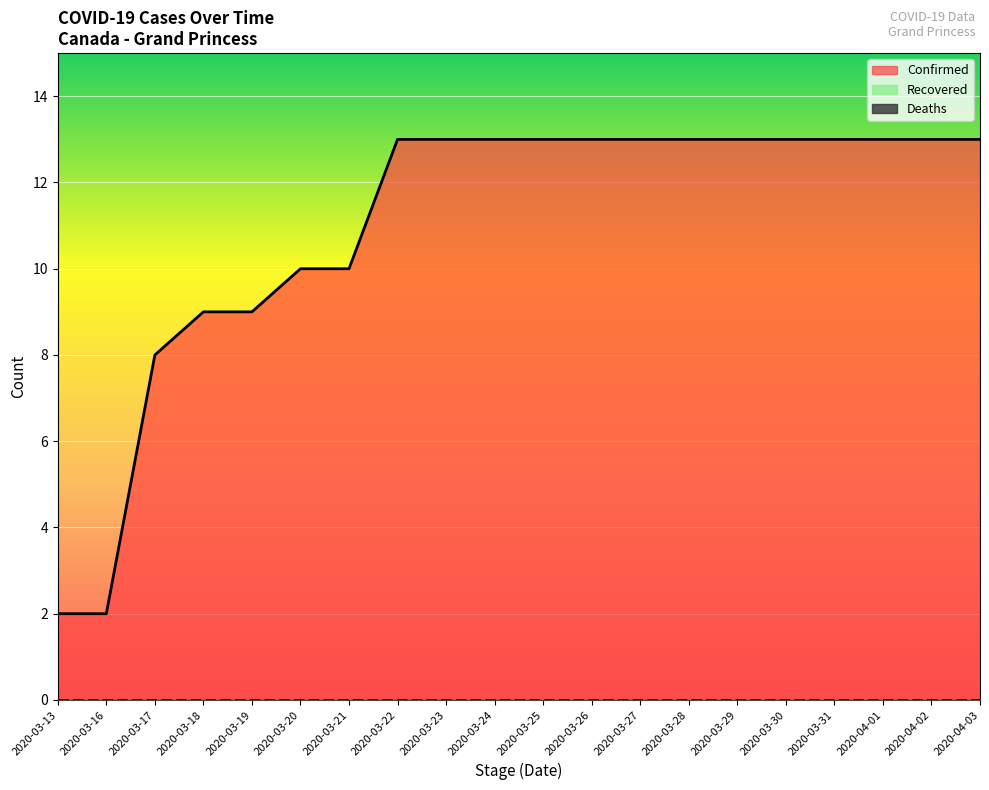

Which series changed the most between 2020-03-23 and 2020-04-03?

Confirmed